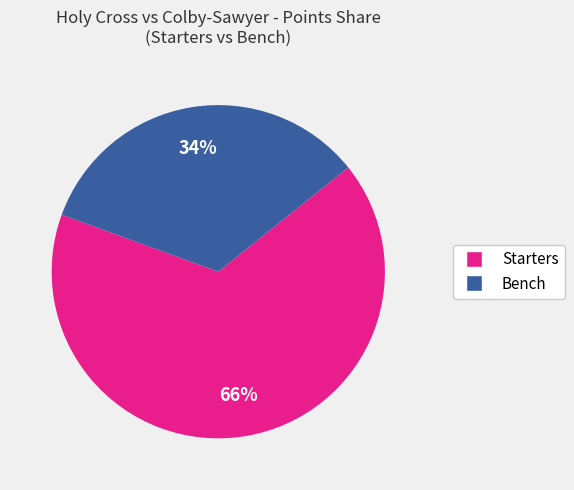

Does any single category account for the majority?

Yes